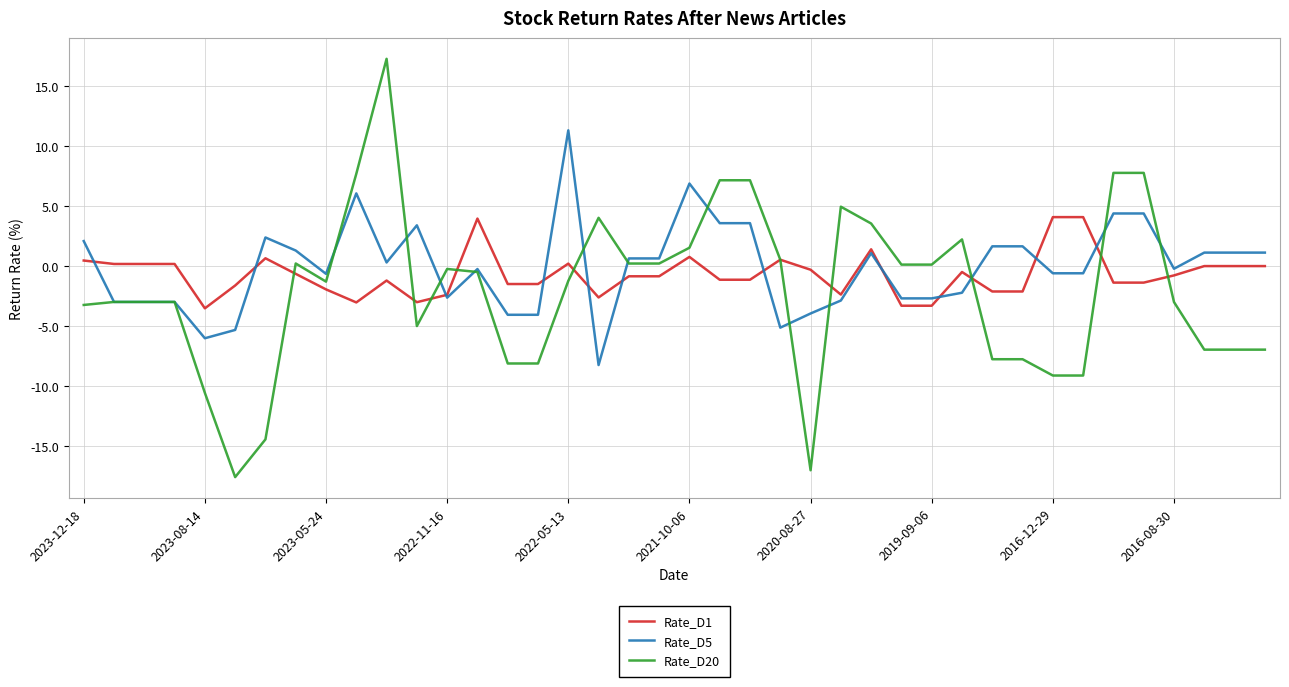

What is the minimum value shown in the chart?

-17.6